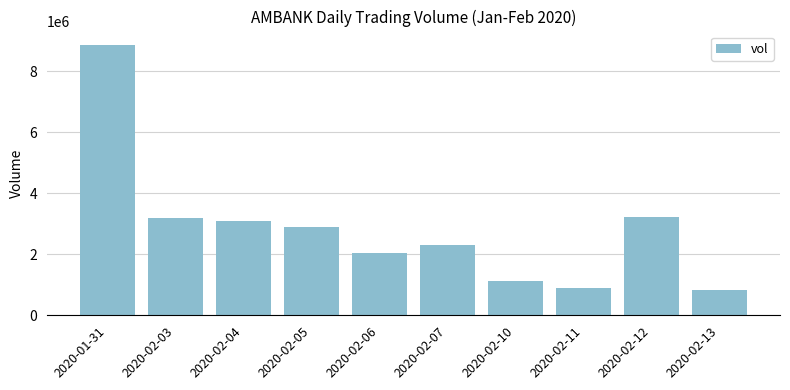

What is the smallest value displayed?

831200